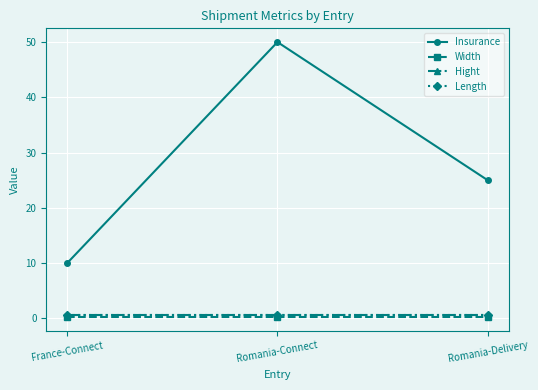

What is the total value across all series at France-Connect?

11.2